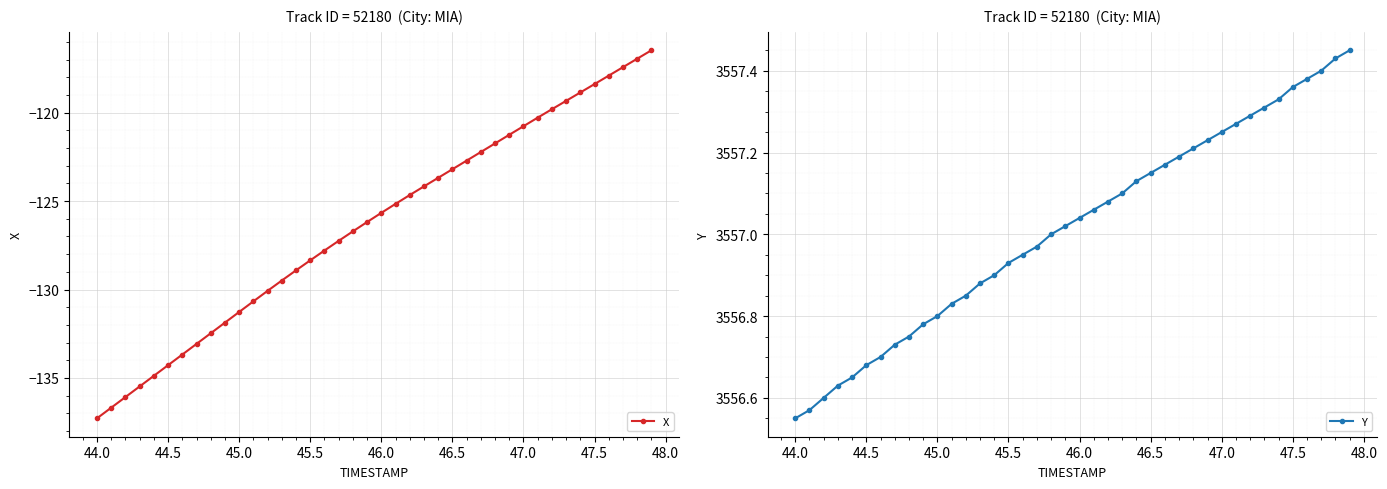

Which category has the lowest value in the X series?

44.0